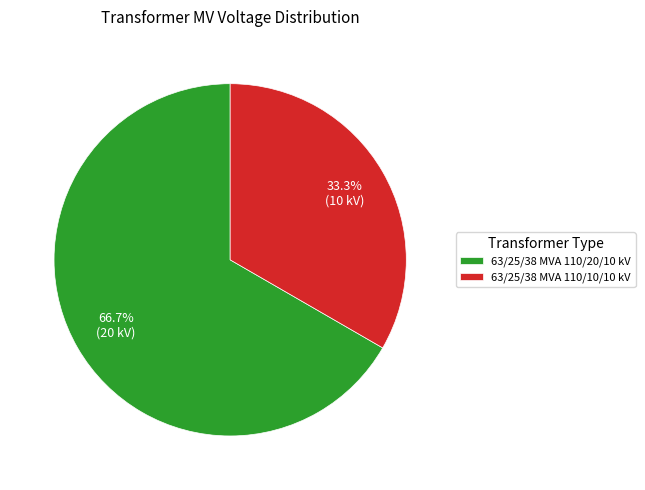

To the nearest percent, what is the combined percentage of 63/25/38 MVA 110/10/10 kV and 63/25/38 MVA 110/20/10 kV?

100%